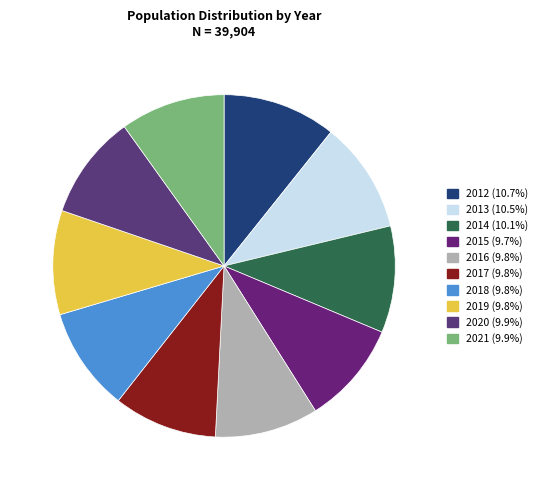

How many segments does this pie chart have?

10